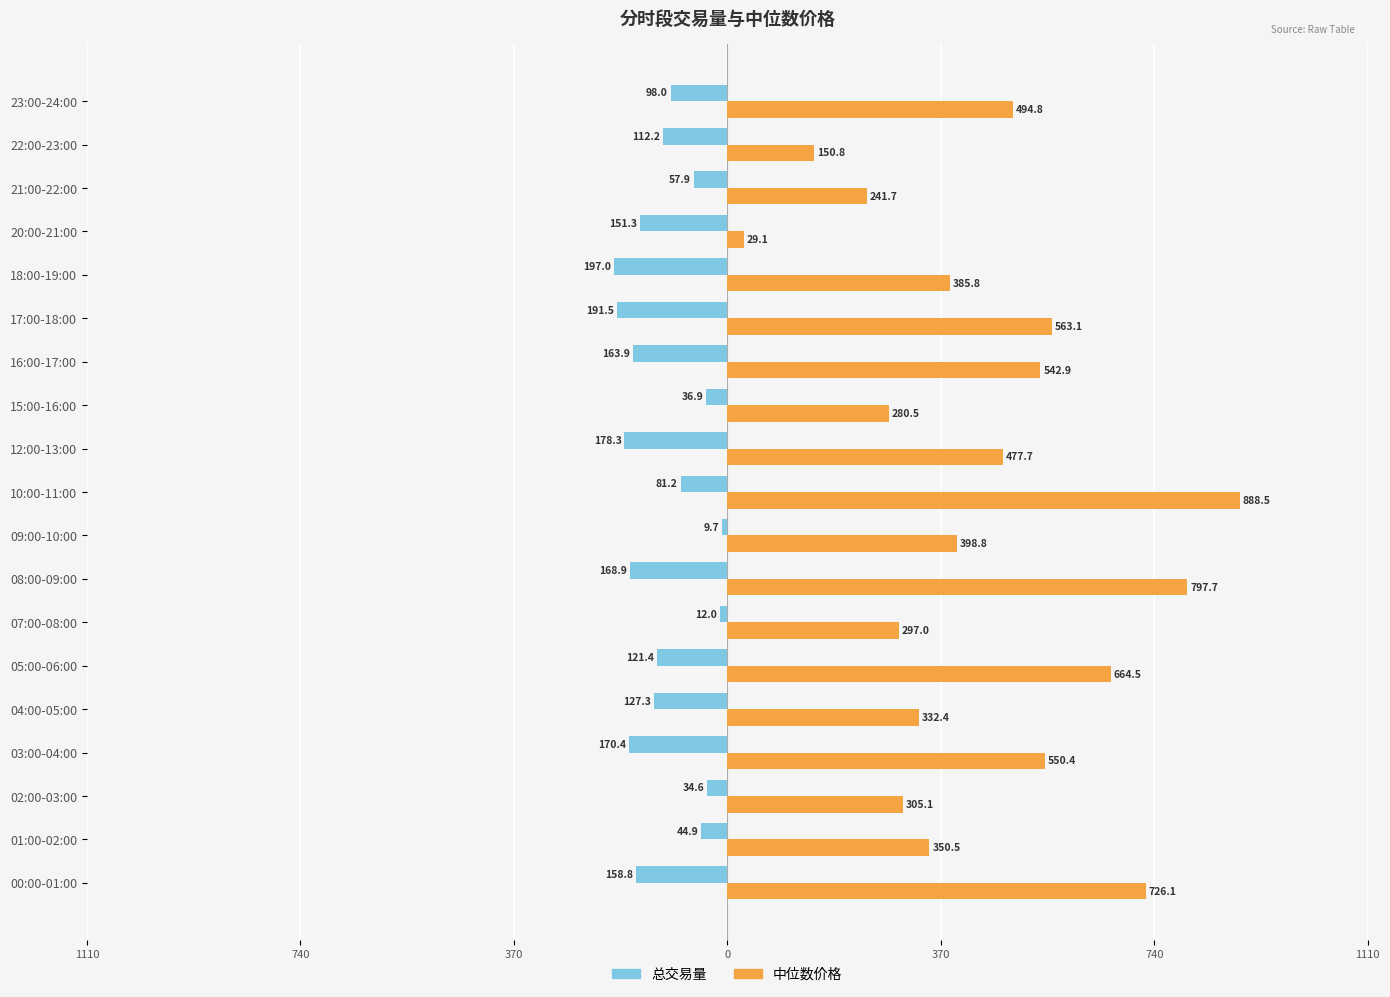

What are all the series names shown in the legend?

总交易量, 中位数价格